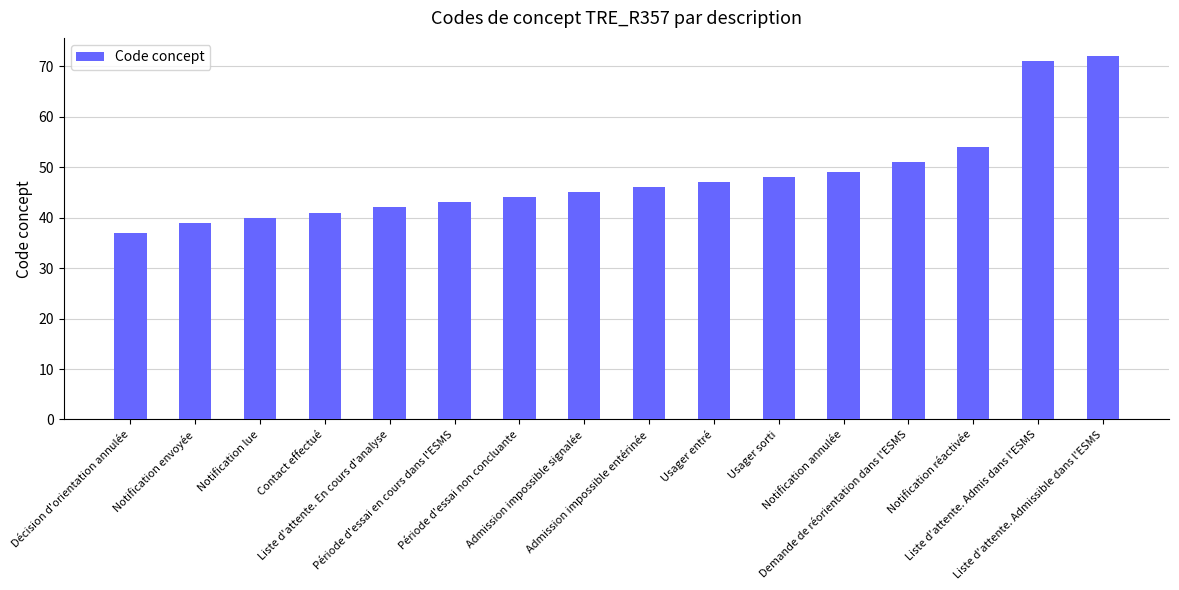

Rank the categories by value from lowest to highest.

Décision d'orientation annulée, Notification envoyée, Notification lue, Contact effectué, Liste d'attente. En cours d'analyse, Période d'essai en cours dans l'ESMS, Période d'essai non concluante, Admission impossible signalée, Admission impossible entérinée, Usager entré, Usager sorti, Notification annulée, Demande de réorientation dans l'ESMS, Notification réactivée, Liste d'attente. Admis dans l'ESMS, Liste d'attente. Admissible dans l'ESMS